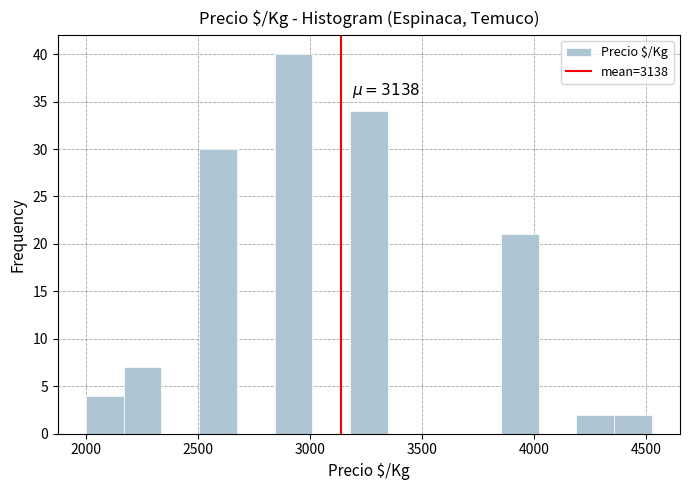

Read against the x-axis, roughly where is the centre of the tallest bar?

2950